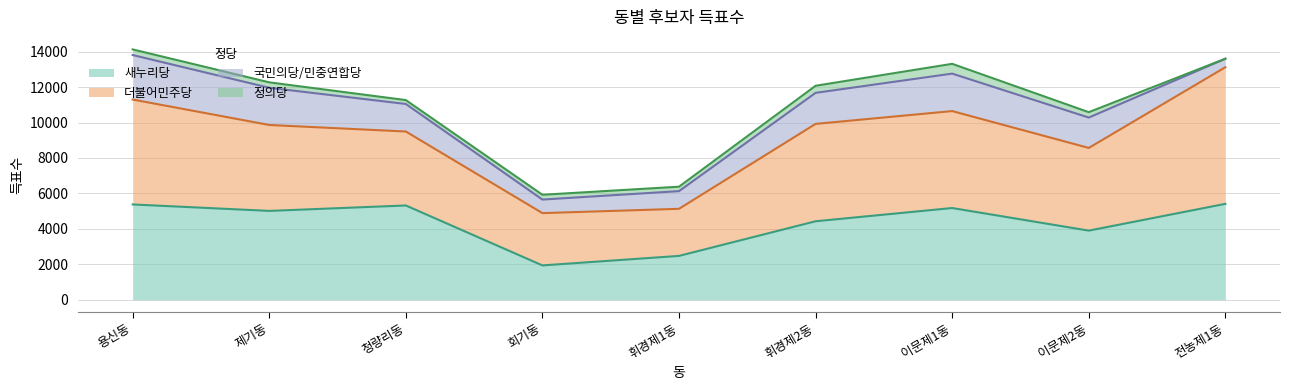

True or false: 정의당 and 새누리당 cross at least once.

False